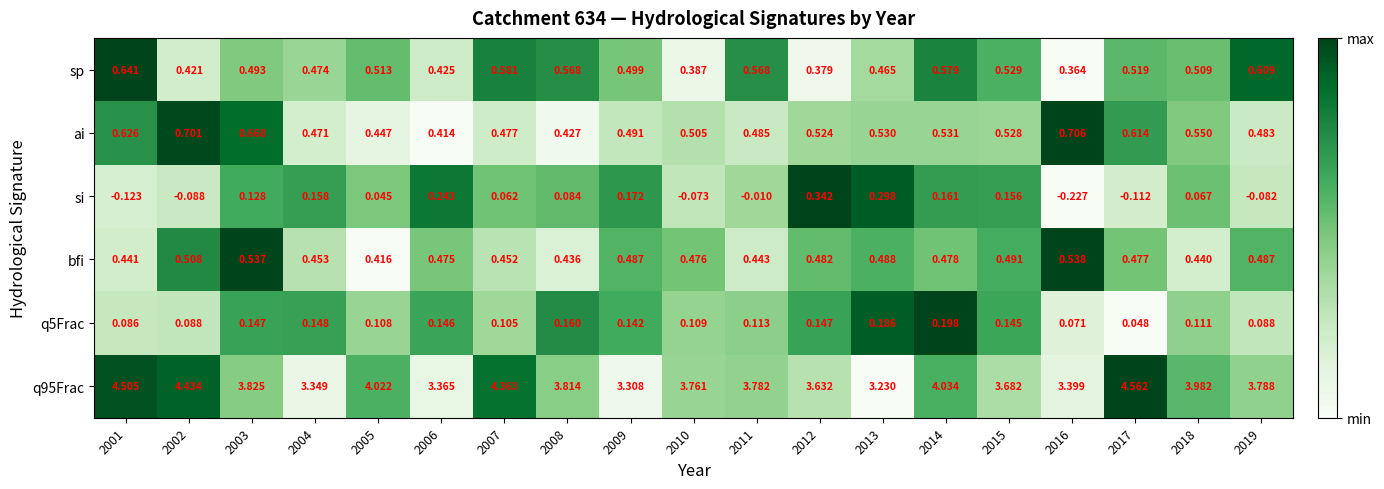

Reading right to left, extract all data points from this chart.

sp: 2019=0.6	2018=0.5	2017=0.5	2016=0.4	2015=0.5	2014=0.6	2013=0.5	2012=0.4	2011=0.6	2010=0.4	2009=0.5	2008=0.6	2007=0.6	2006=0.4	2005=0.5	2004=0.5	2003=0.5	2002=0.4	2001=0.6
ai: 2019=0.5	2018=0.6	2017=0.6	2016=0.7	2015=0.5	2014=0.5	2013=0.5	2012=0.5	2011=0.5	2010=0.5	2009=0.5	2008=0.4	2007=0.5	2006=0.4	2005=0.4	2004=0.5	2003=0.7	2002=0.7	2001=0.6
si: 2019=-0.1	2018=0.1	2017=-0.1	2016=-0.2	2015=0.2	2014=0.2	2013=0.3	2012=0.3	2011=-0.0	2010=-0.1	2009=0.2	2008=0.1	2007=0.1	2006=0.2	2005=0.0	2004=0.2	2003=0.1	2002=-0.1	2001=-0.1
bfi: 2019=0.5	2018=0.4	2017=0.5	2016=0.5	2015=0.5	2014=0.5	2013=0.5	2012=0.5	2011=0.4	2010=0.5	2009=0.5	2008=0.4	2007=0.5	2006=0.5	2005=0.4	2004=0.5	2003=0.5	2002=0.5	2001=0.4
q5Frac: 2019=0.1	2018=0.1	2017=0.0	2016=0.1	2015=0.1	2014=0.2	2013=0.2	2012=0.1	2011=0.1	2010=0.1	2009=0.1	2008=0.2	2007=0.1	2006=0.1	2005=0.1	2004=0.1	2003=0.1	2002=0.1	2001=0.1
q95Frac: 2019=3.8	2018=4.0	2017=4.6	2016=3.4	2015=3.7	2014=4.0	2013=3.2	2012=3.6	2011=3.8	2010=3.8	2009=3.3	2008=3.8	2007=4.4	2006=3.4	2005=4.0	2004=3.3	2003=3.8	2002=4.4	2001=4.5